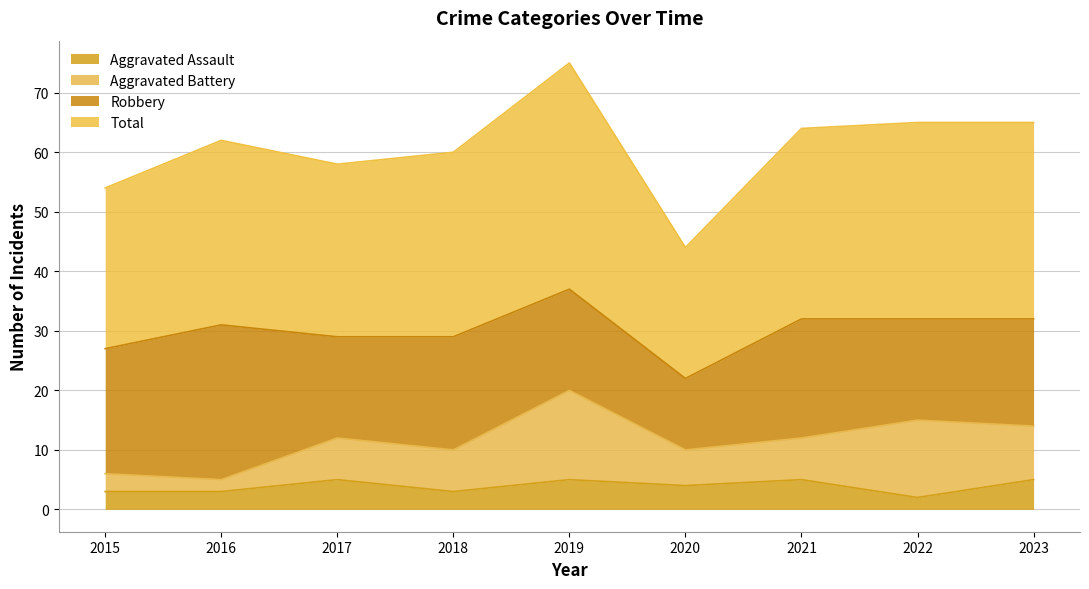

What are all the series names shown in the legend?

Aggravated Assault, Aggravated Battery, Robbery, Total